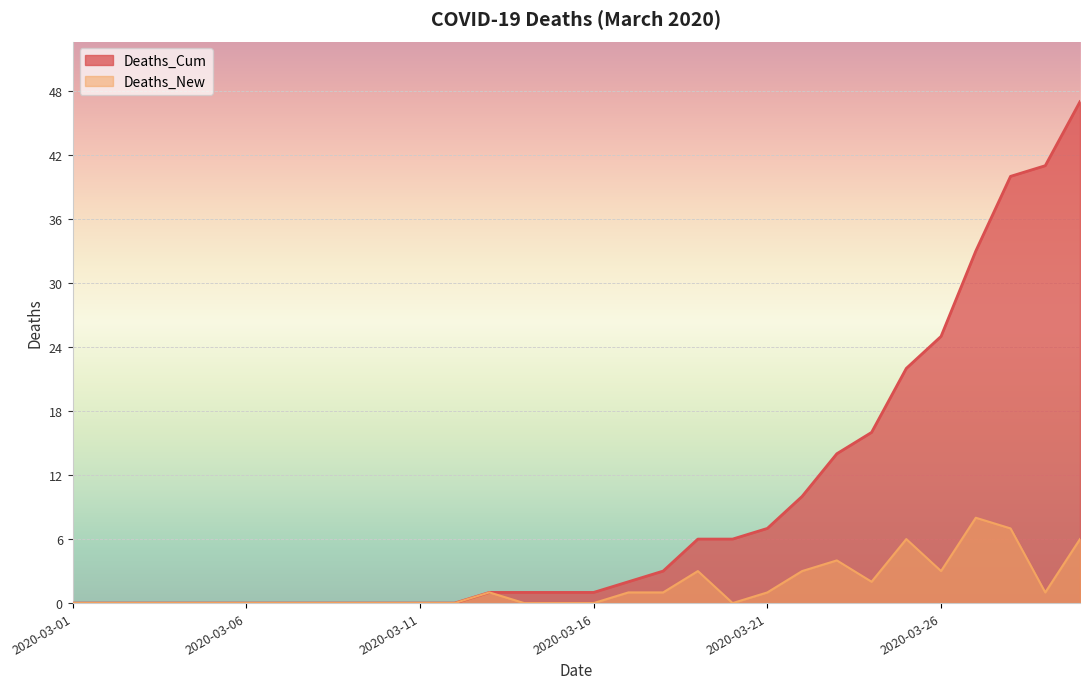

True or false: Deaths_Cum and Deaths_New cross at least once.

False